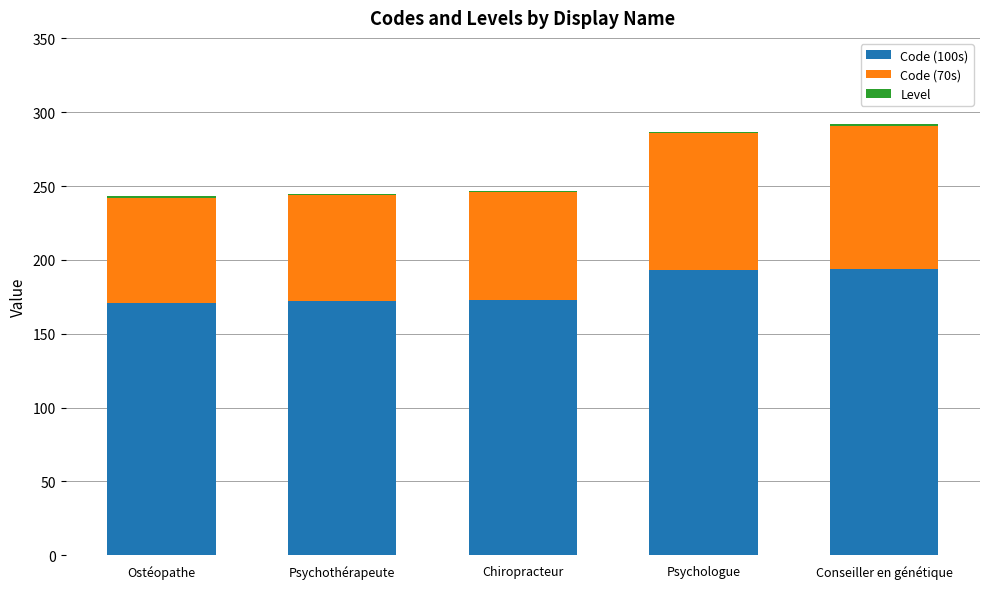

How many distinct data groups are displayed?

3